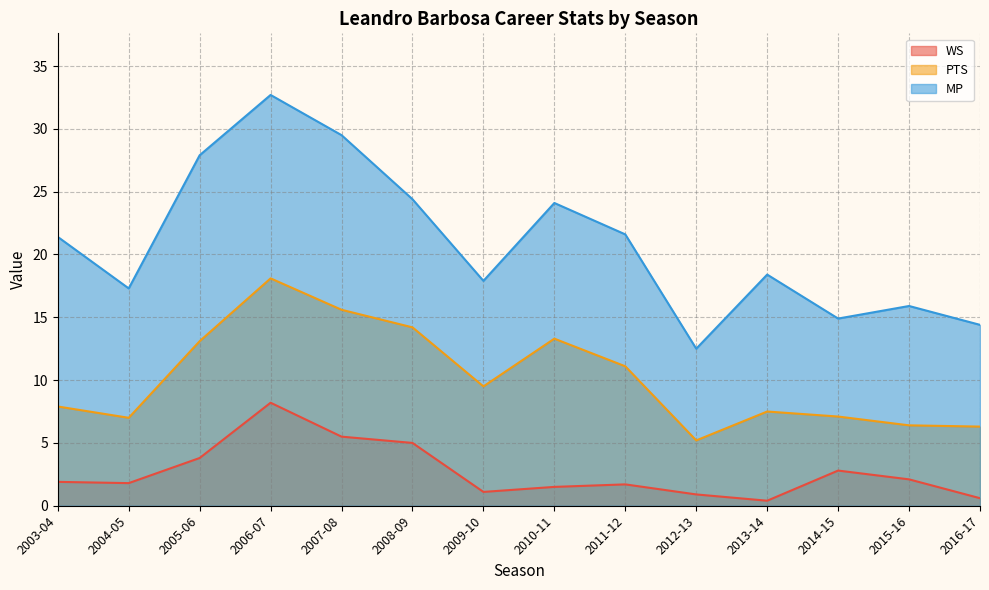

What is the label of the 8th point from the left?

2010-11